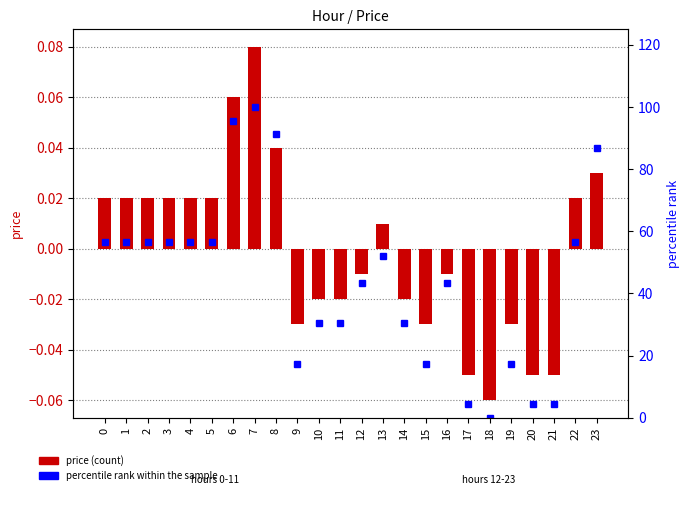

List the series in order of their peak value, highest first.

percentile rank within the sample, price